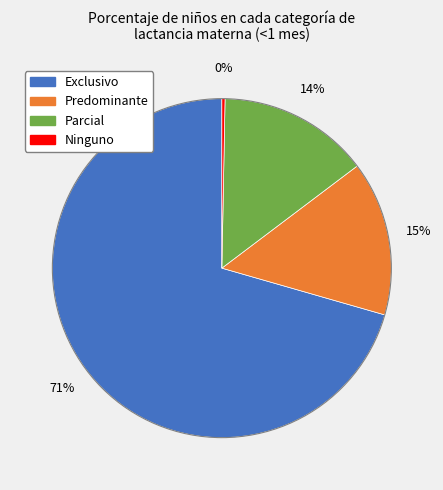

Is it true that Ninguno is 0% of the pie?

True